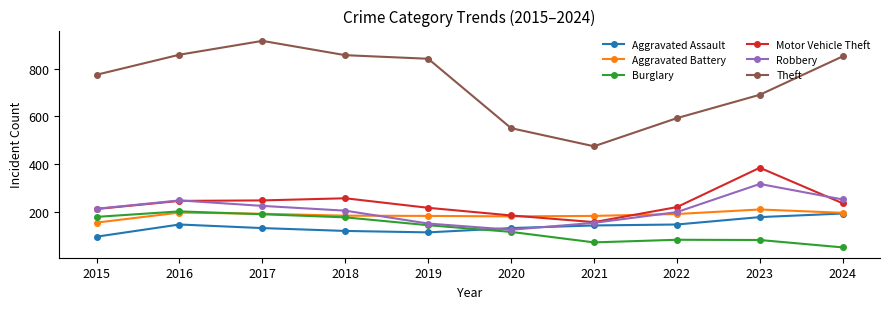

At how many categories does at least one series exceed 739?

6